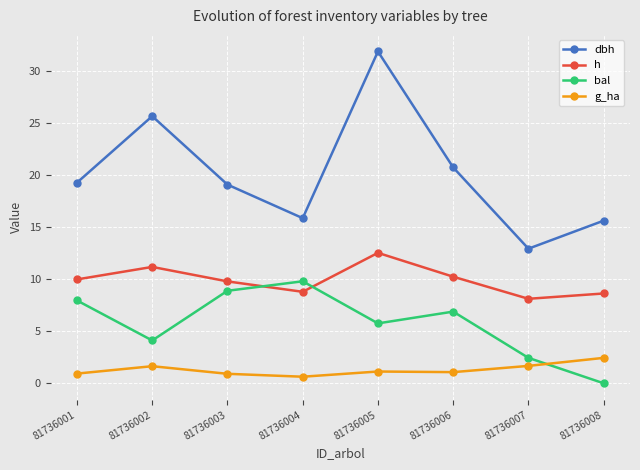

Is the value of bal at 81736001 greater than the value of g_ha at 81736003?

Yes